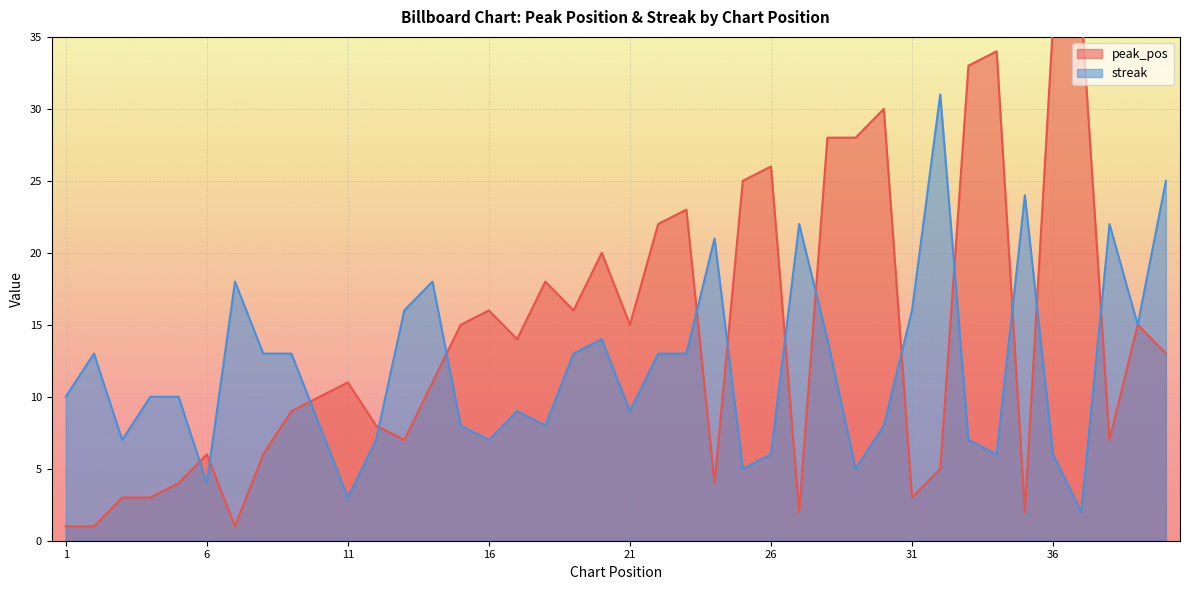

Rank the series at 20 from lowest to highest value.

streak, peak_pos